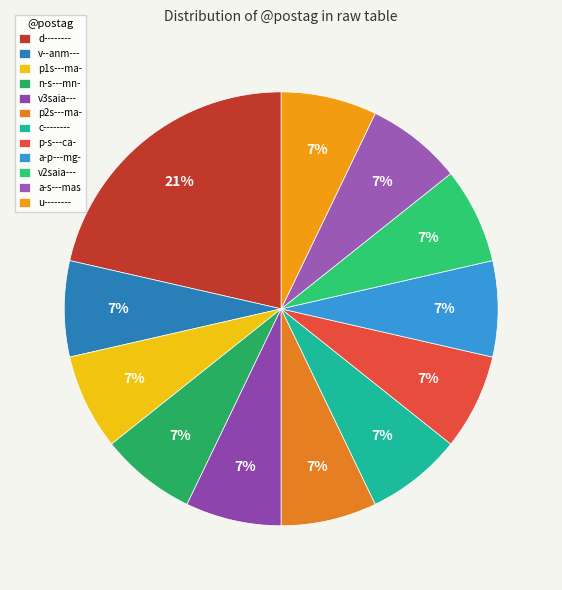

Is c-------- the majority of the pie?

No